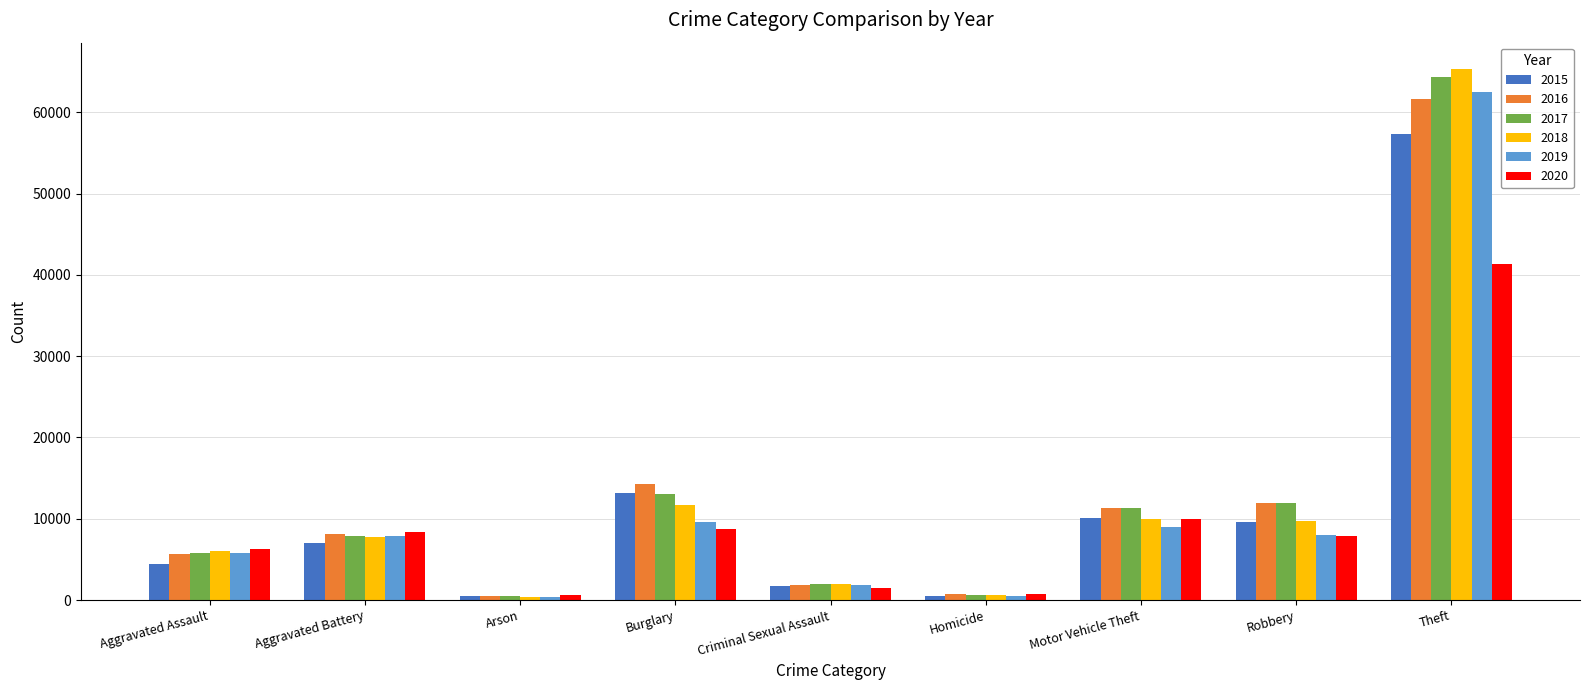

Which label corresponds to the largest value in the chart?

Theft